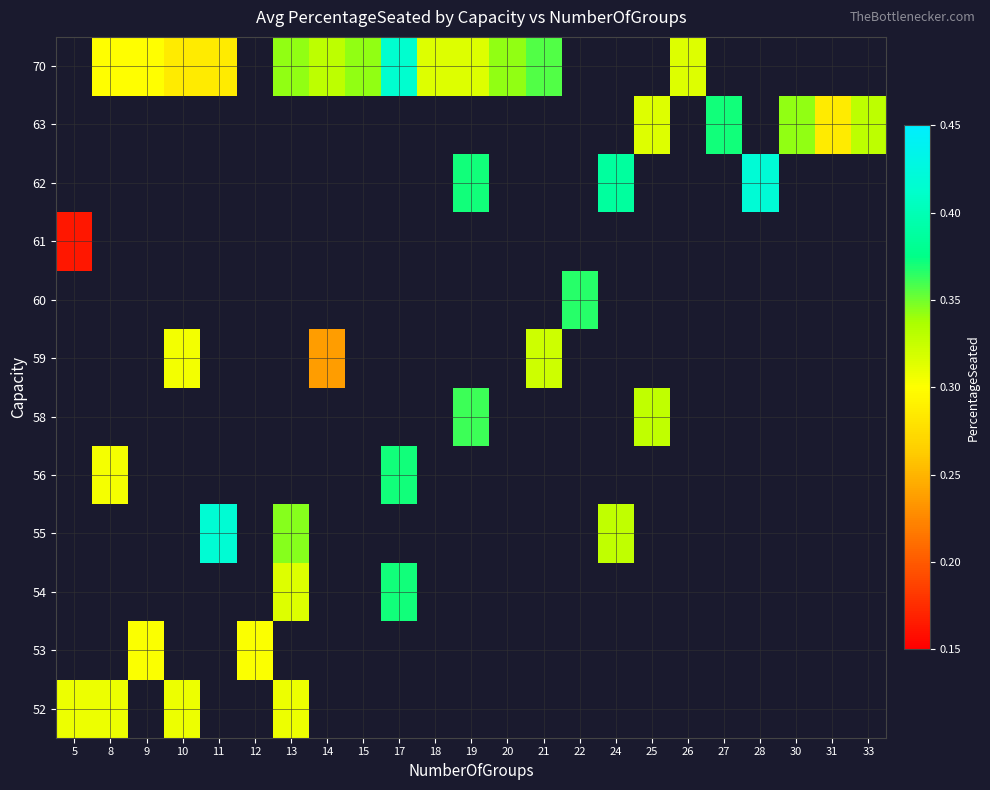

What is the greatest value displayed?

0.4